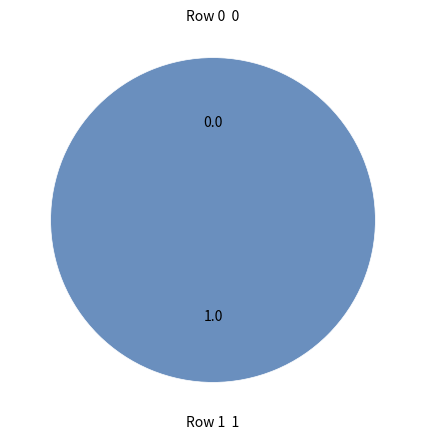

True or false: Row 1 accounts for 100% of the total.

True